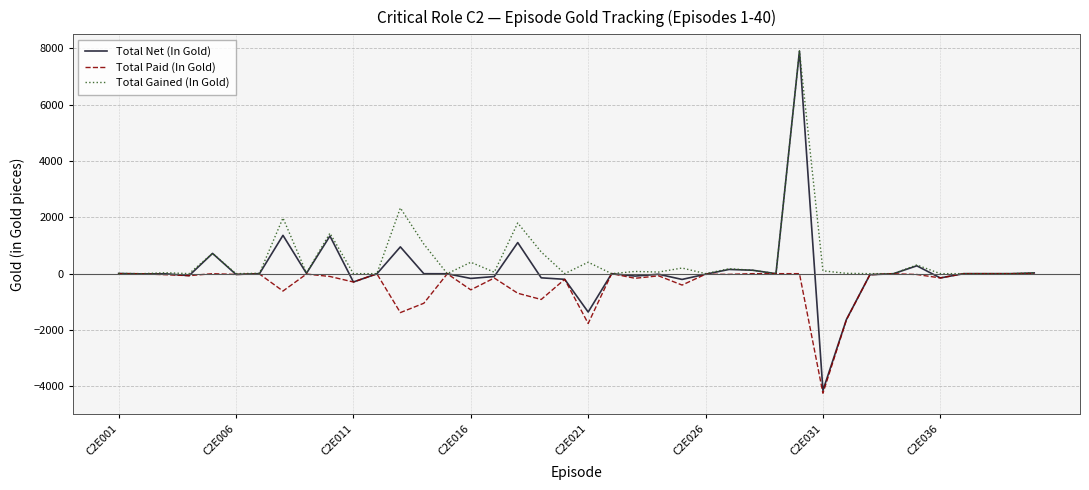

Does the chart have visible grid lines?

Yes